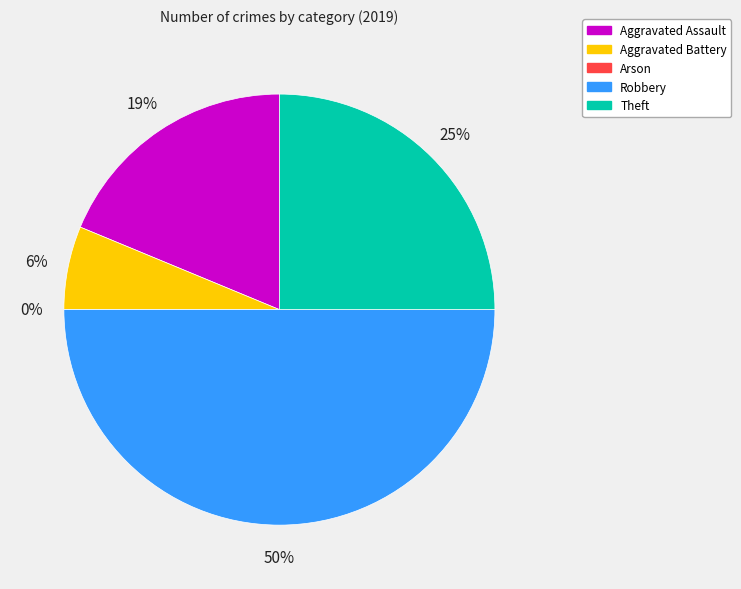

Does Theft account for over 50% of the chart?

No